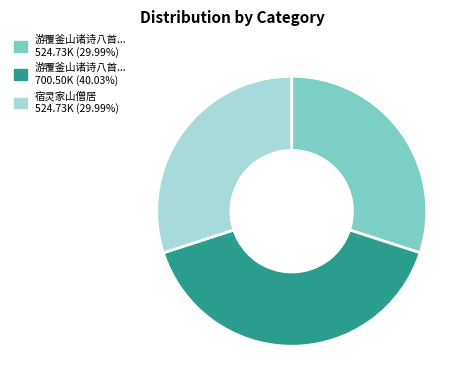

Is there a majority slice in this chart?

No